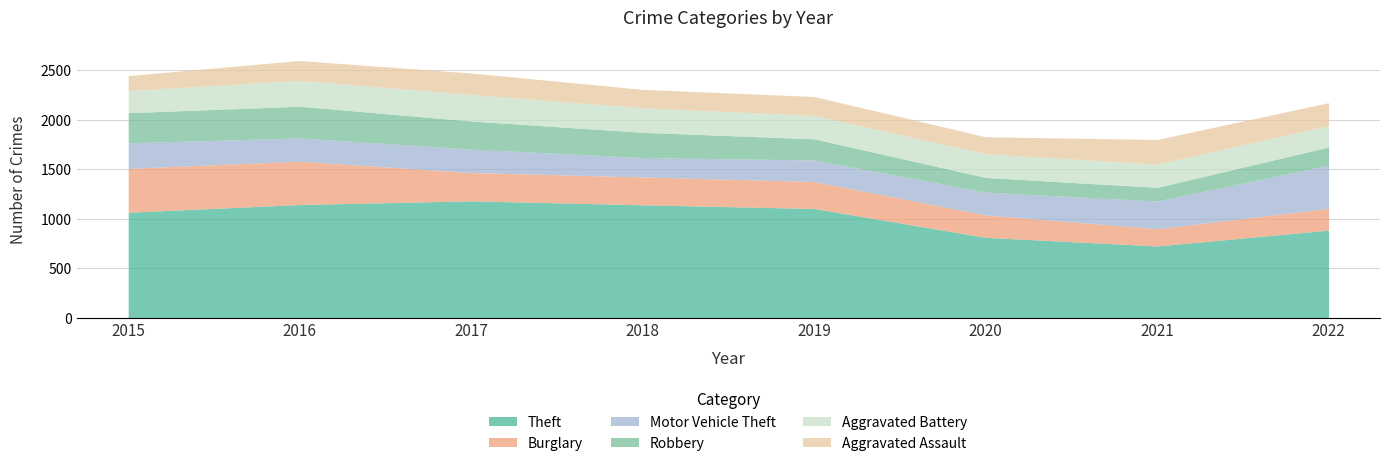

Where is Aggravated Battery nearest to the value 242?

2020